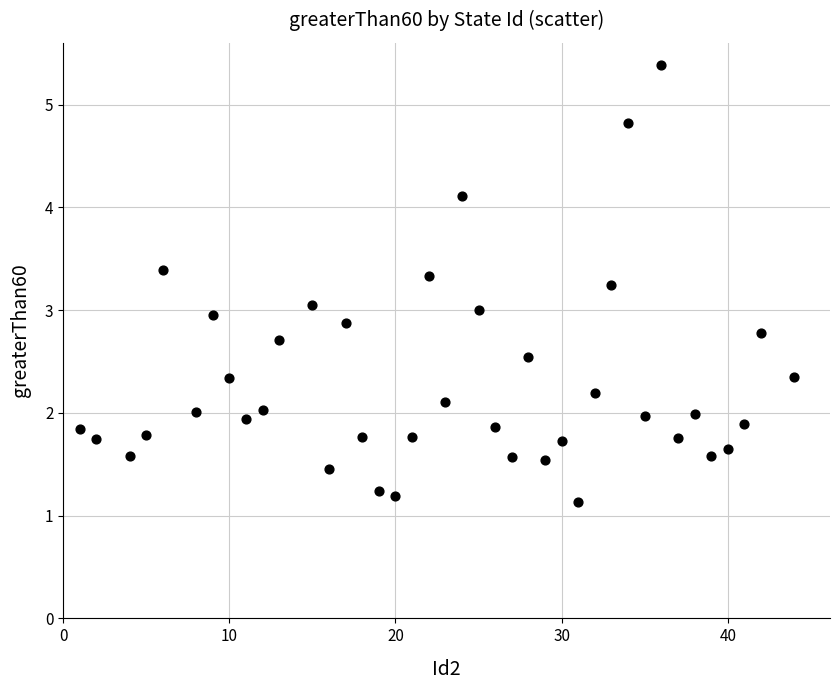

What is the range of X values (max minus min)?

43.0